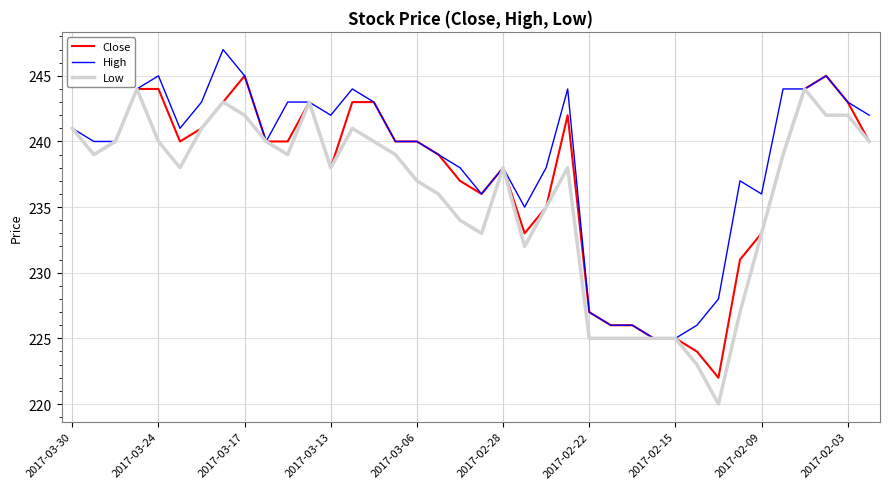

What is the lowest value of the Close series?

222